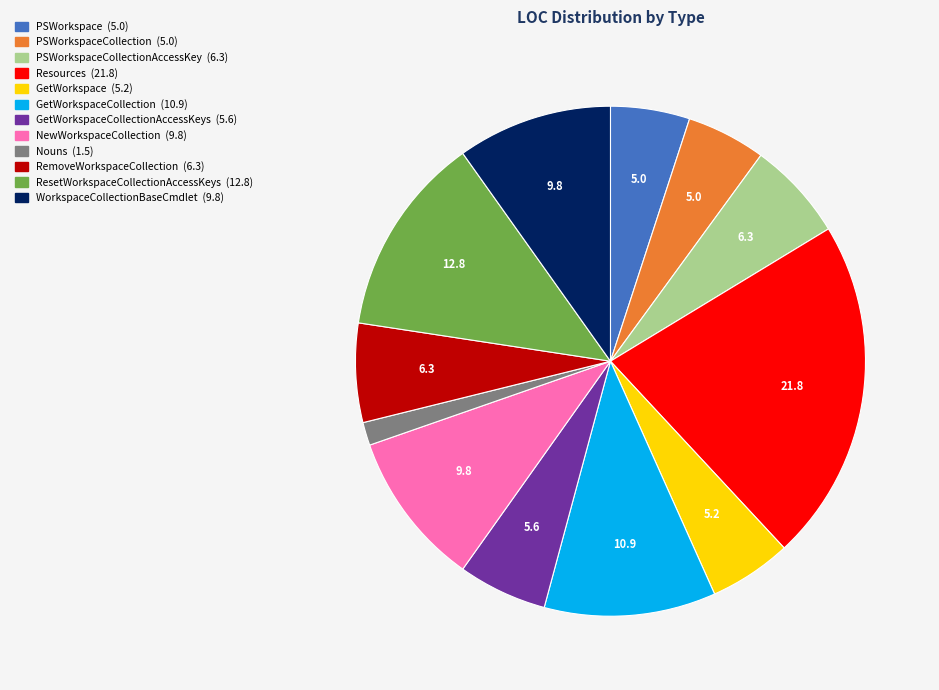

Is there a majority slice in this chart?

No